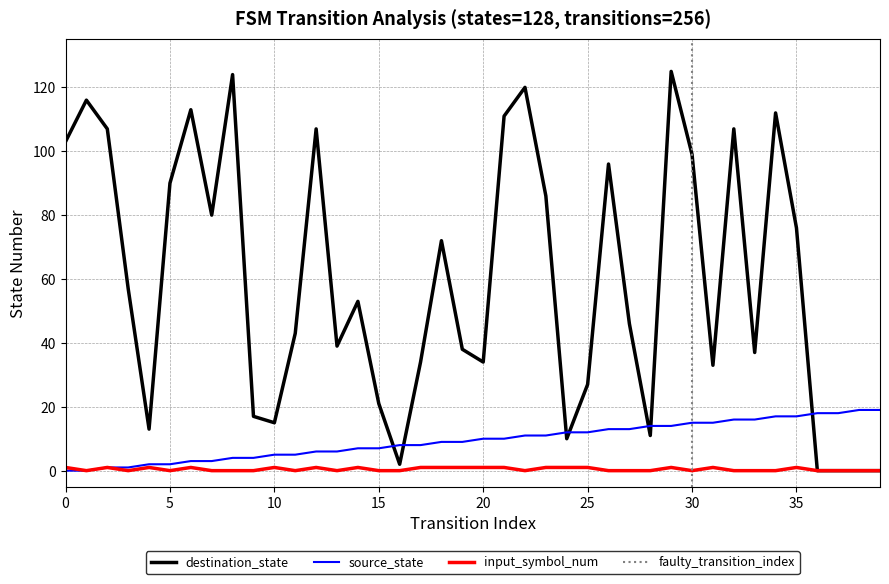

Which series changed the most between 23 and 39?

destination_state